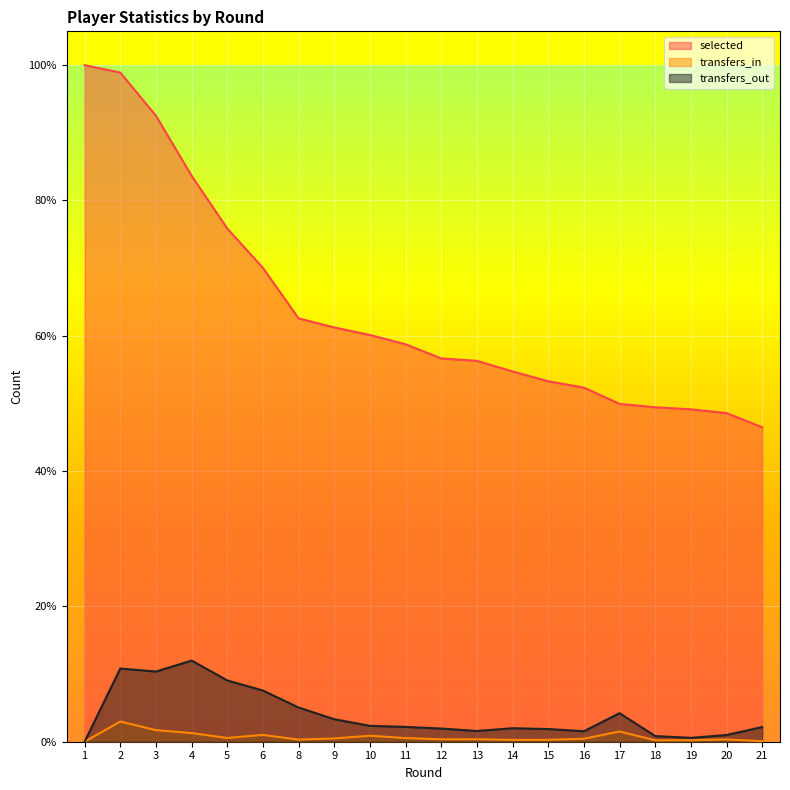

What are all the series names shown in the legend?

selected, transfers_in, transfers_out